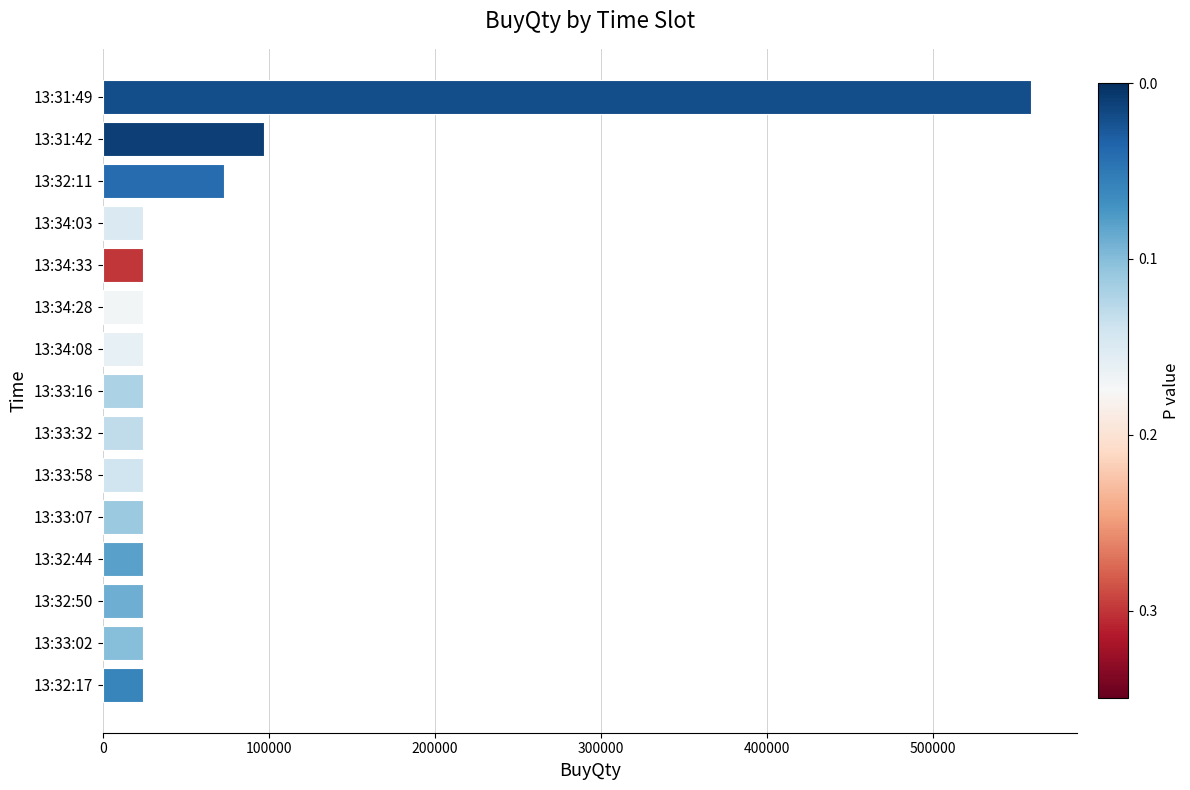

At which label is the value closest to 291600?

13:31:42